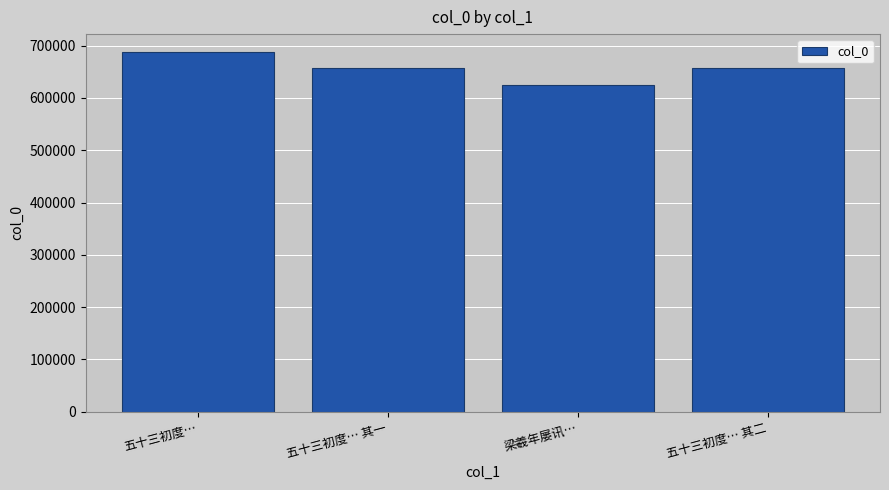

What value does the data have at 五十三初度…, to the nearest 10?

687740